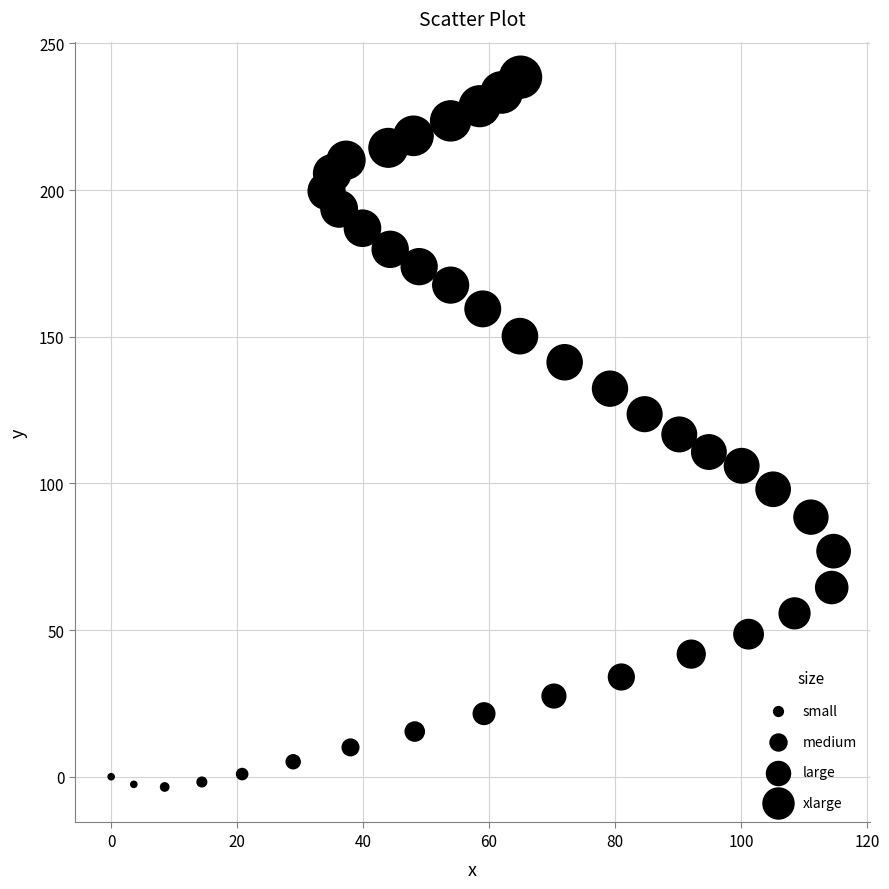

What is the range of X values (max minus min)?

114.7